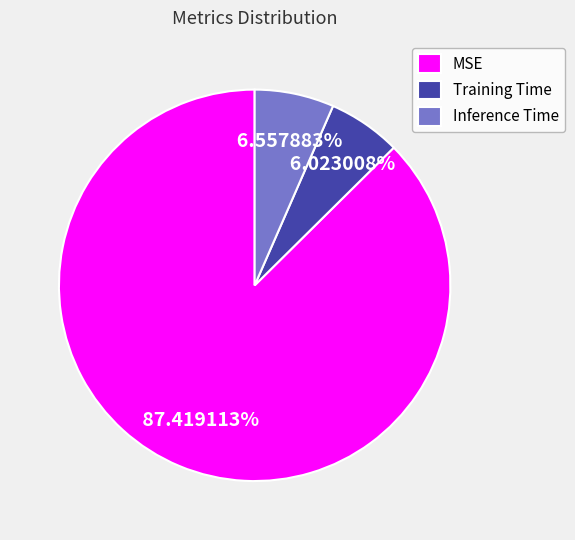

Which category has the smallest portion of the pie?

Training Time